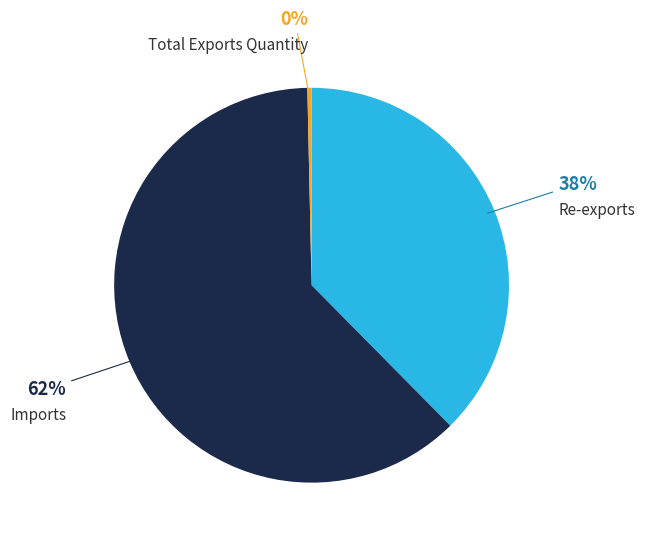

To the nearest percent, what is the average slice percentage?

33%